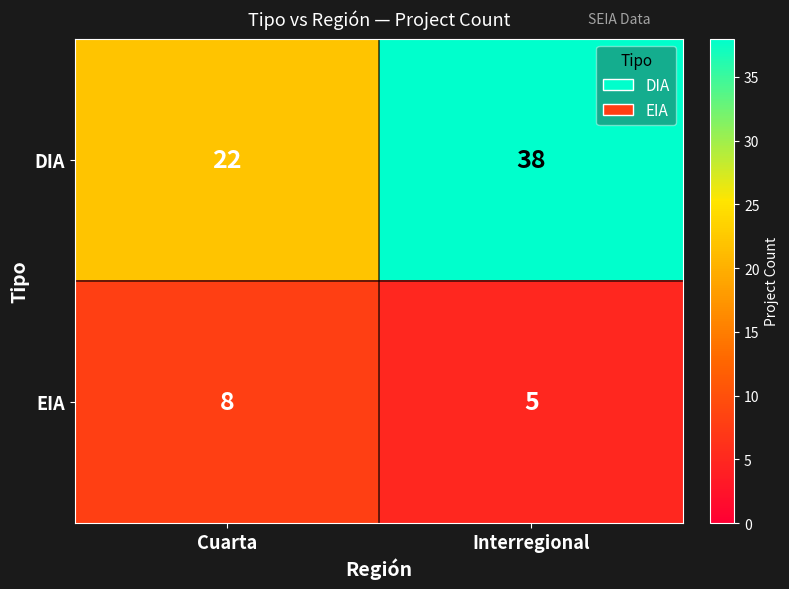

At which category is the sum across all series the highest?

Interregional